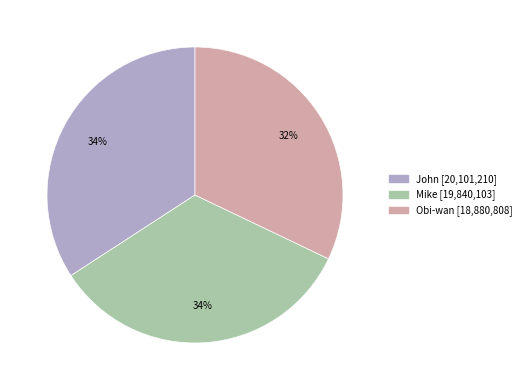

What is the smallest slice in the pie chart?

Obi-wan